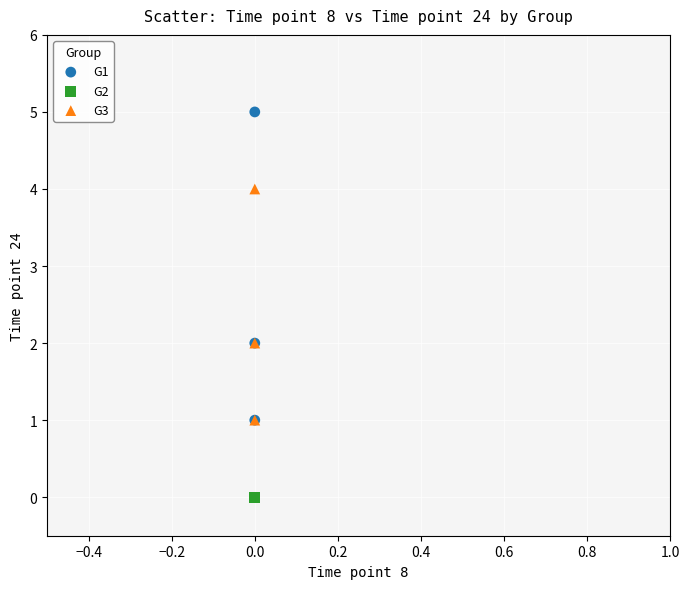

Which series reaches the maximum Y coordinate?

G1